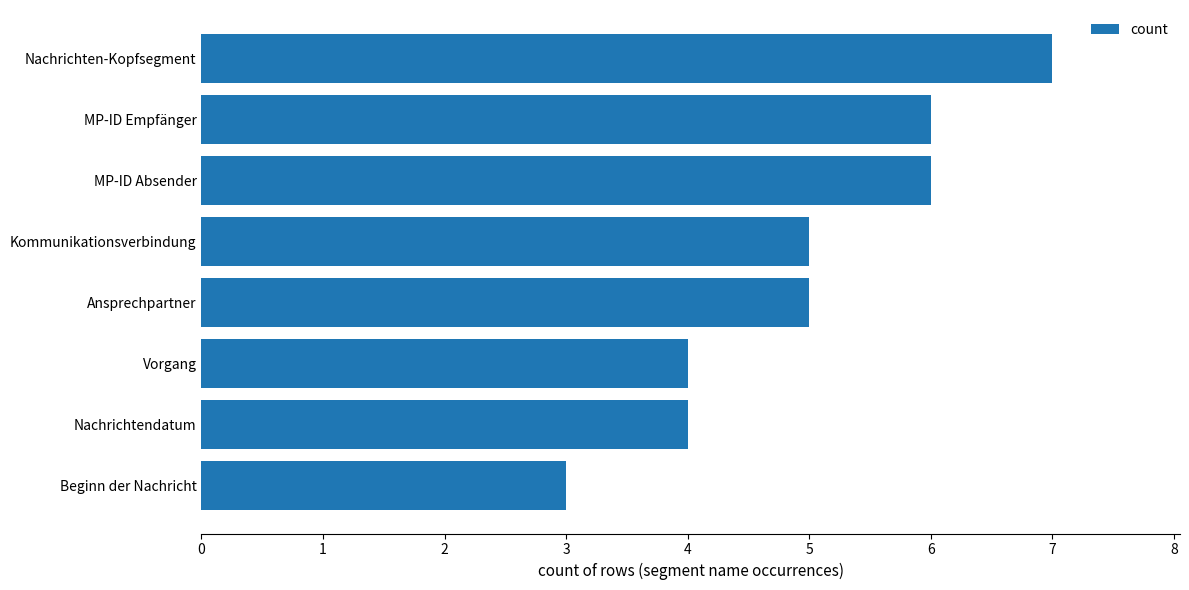

Does the chart contain stacked bars?

No